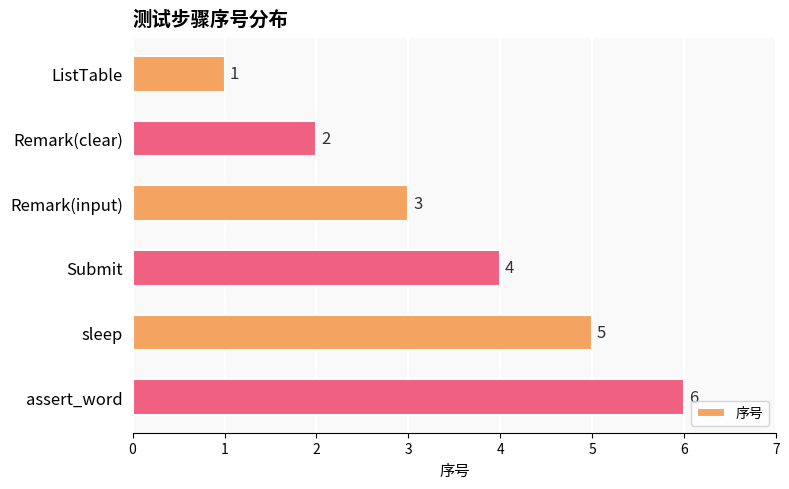

At which label is the value closest to 3?

Remark(input)